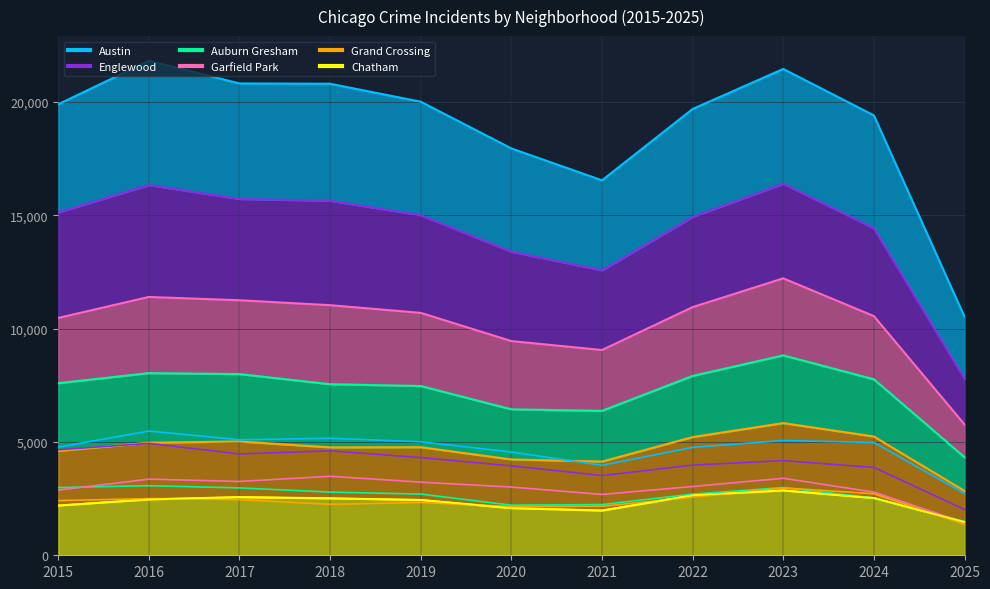

At which category does Grand Crossing reach its first local valley?

2018